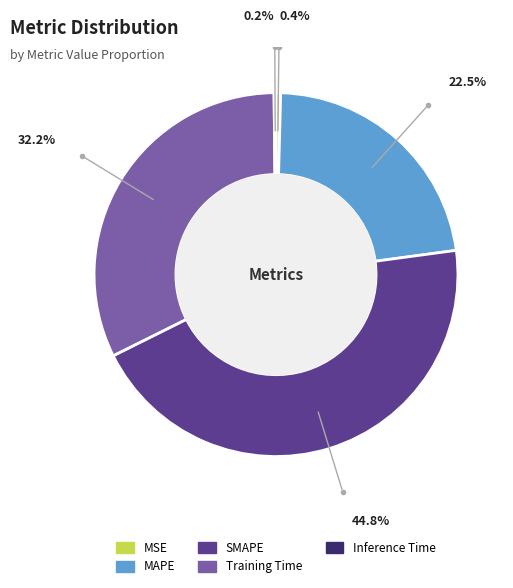

Is there any slice that represents more than half of the pie?

No